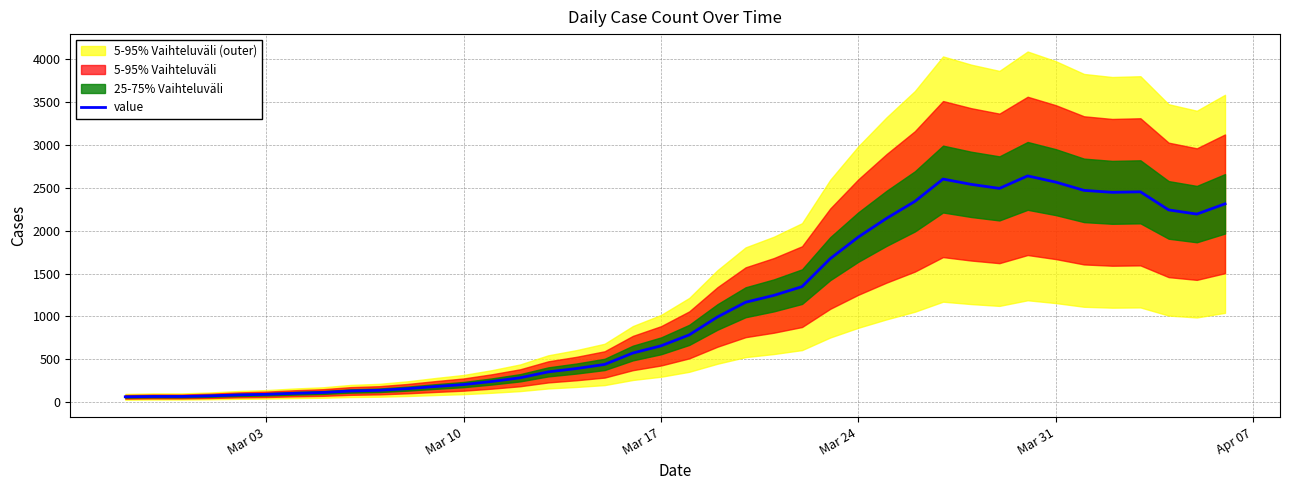

Does the chart have visible grid lines?

Yes